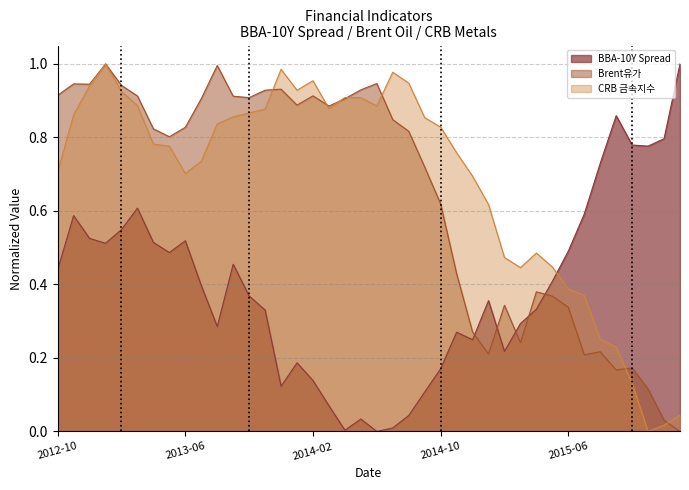

How many intersections are there between BBA-10Y Spread and Brent유가?

5